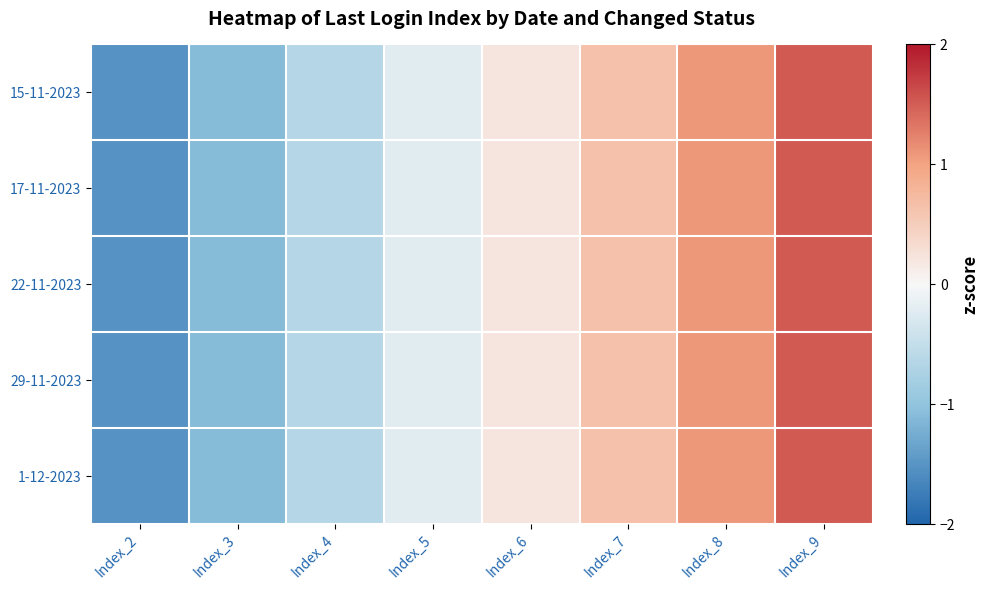

Reading right to left, transcribe all the data shown in this chart.

15-11-2023: Index_9=1.5	Index_8=1.1	Index_7=0.7	Index_6=0.2	Index_5=-0.2	Index_4=-0.7	Index_3=-1.1	Index_2=-1.5
17-11-2023: Index_9=1.5	Index_8=1.1	Index_7=0.7	Index_6=0.2	Index_5=-0.2	Index_4=-0.7	Index_3=-1.1	Index_2=-1.5
22-11-2023: Index_9=1.5	Index_8=1.1	Index_7=0.7	Index_6=0.2	Index_5=-0.2	Index_4=-0.7	Index_3=-1.1	Index_2=-1.5
29-11-2023: Index_9=1.5	Index_8=1.1	Index_7=0.7	Index_6=0.2	Index_5=-0.2	Index_4=-0.7	Index_3=-1.1	Index_2=-1.5
1-12-2023: Index_9=1.5	Index_8=1.1	Index_7=0.7	Index_6=0.2	Index_5=-0.2	Index_4=-0.7	Index_3=-1.1	Index_2=-1.5